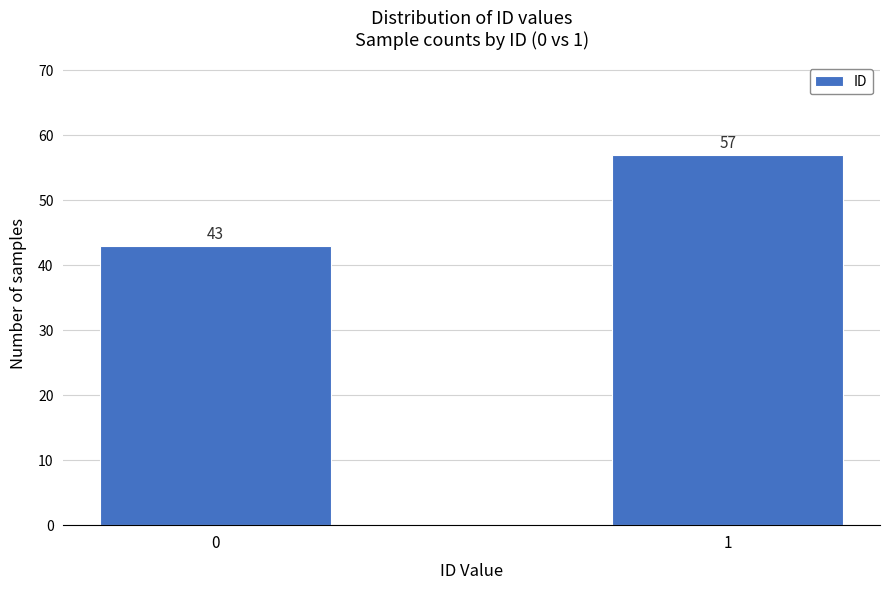

Reading left to right, list all the values displayed in this chart.

43	57